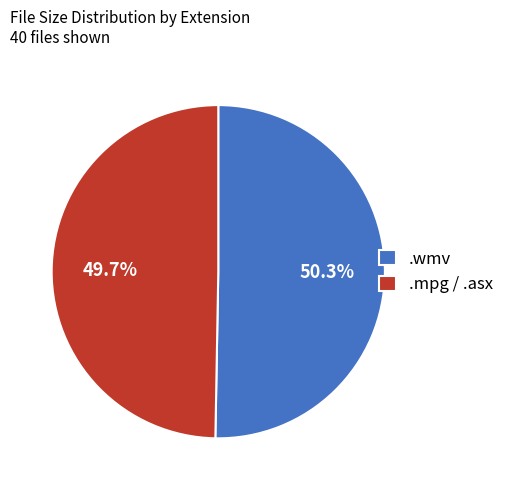

Does any single category account for the majority?

Yes